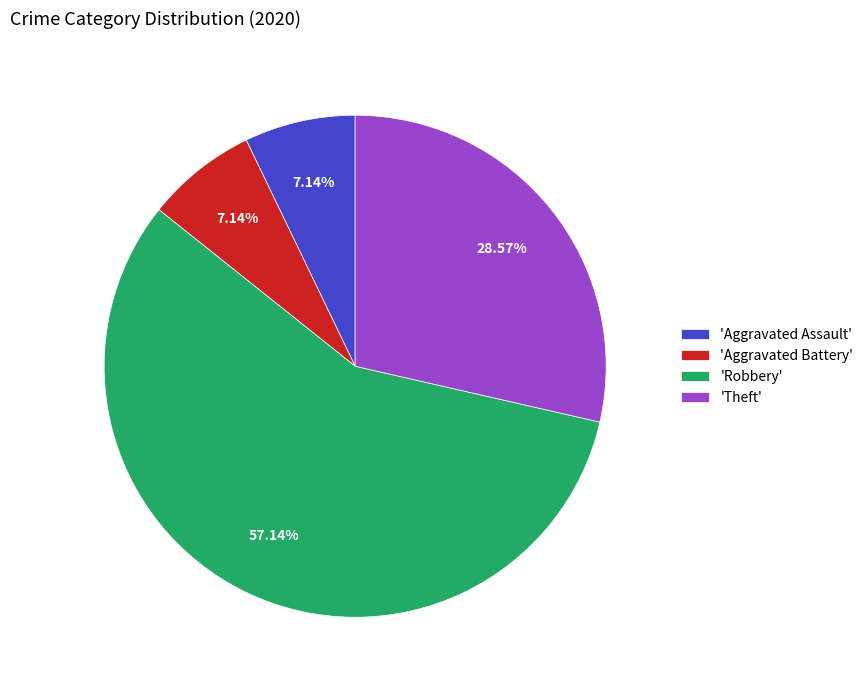

To the nearest percent, what is the average slice percentage?

25%